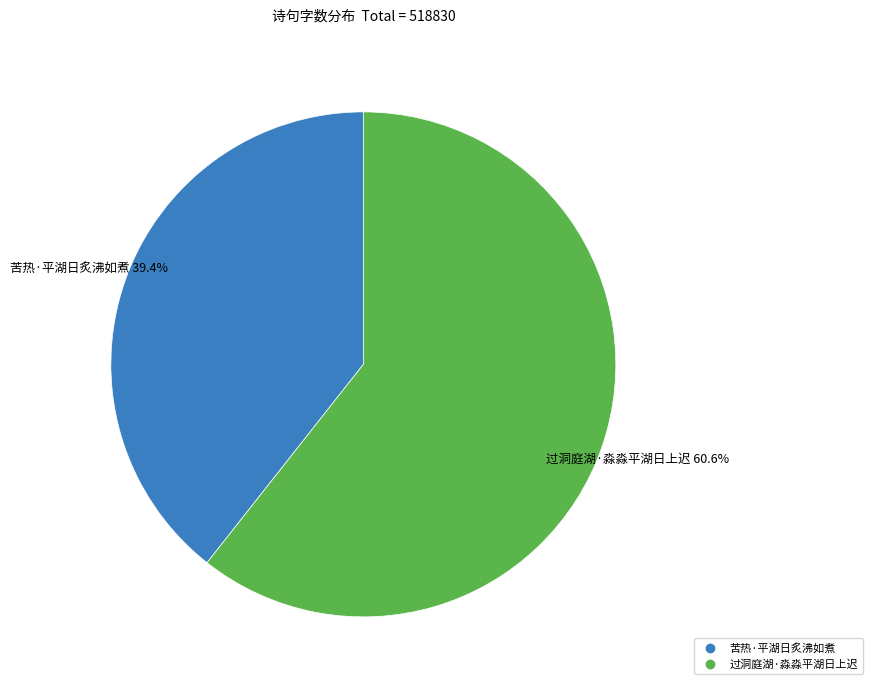

True or false: 过洞庭湖·淼淼平湖日上迟 accounts for 61% of the total.

True